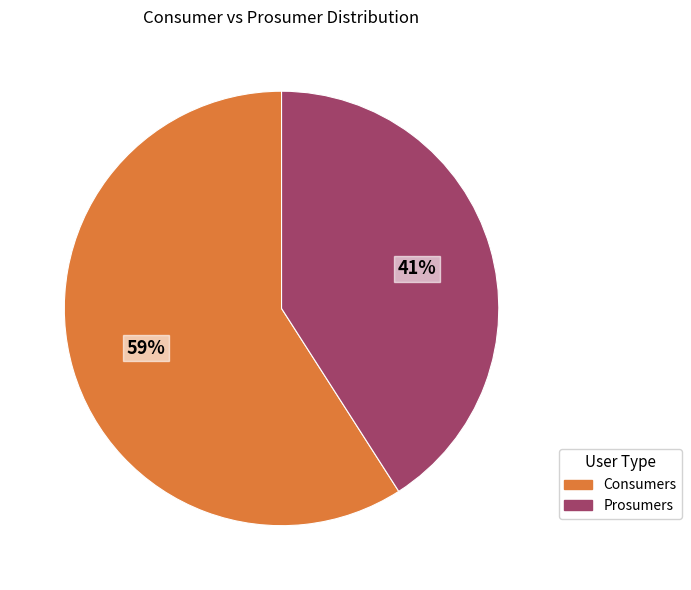

How many segments does this pie chart have?

2